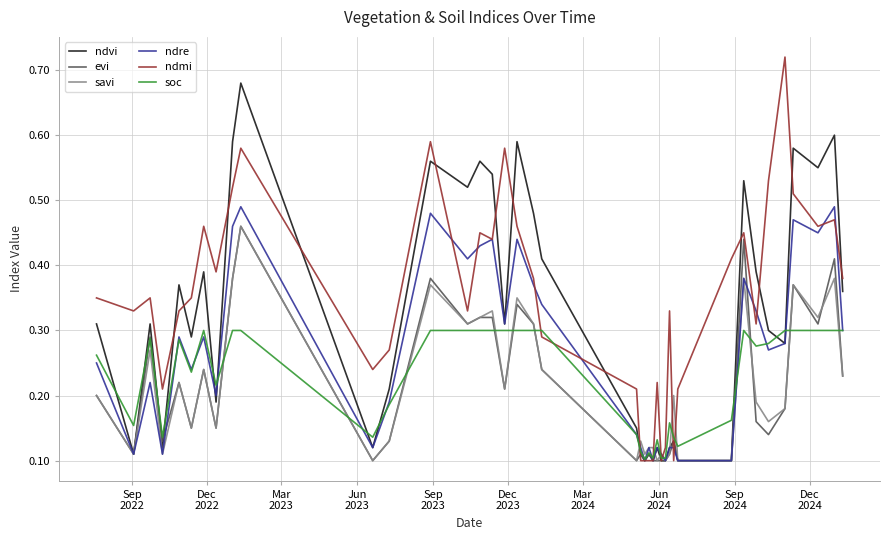

Which series has the largest total across all categories?

ndmi